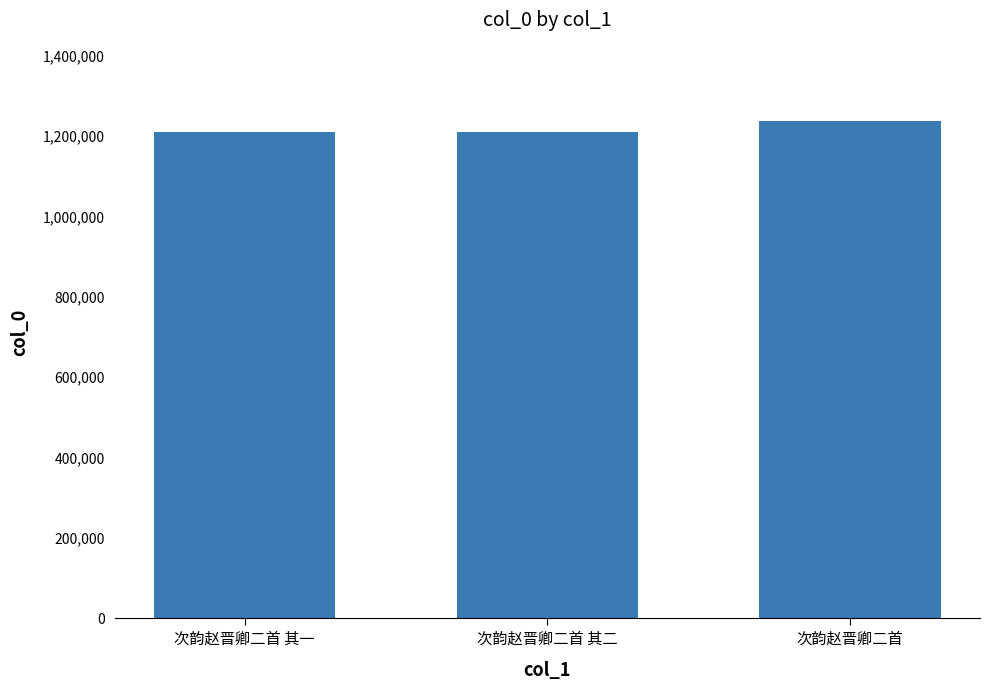

Is it true that the value at 次韵赵晋卿二首 is 1236202?

True